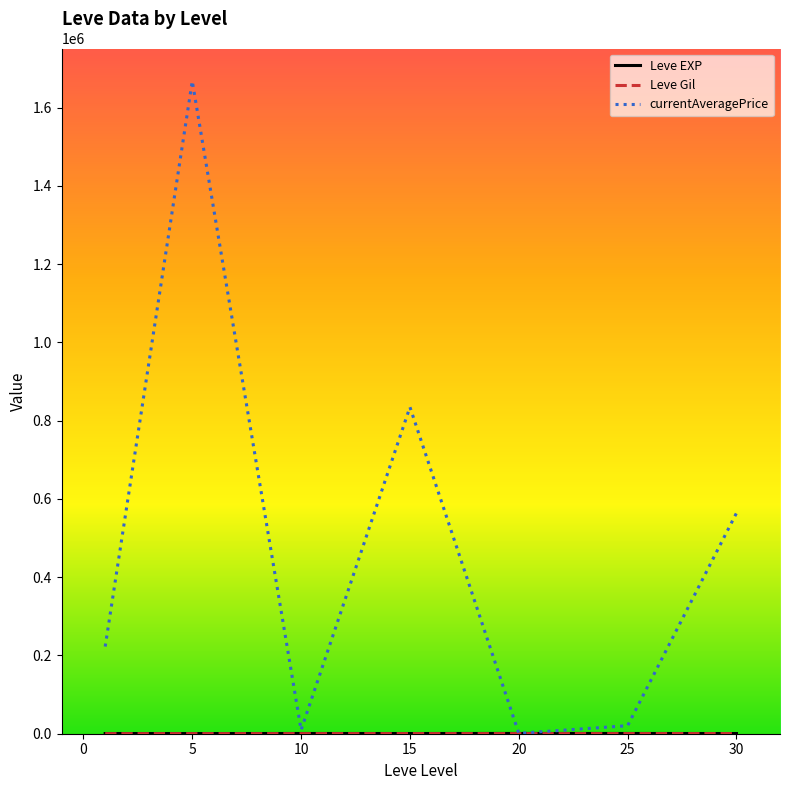

Which series has the largest total across all categories?

currentAveragePrice